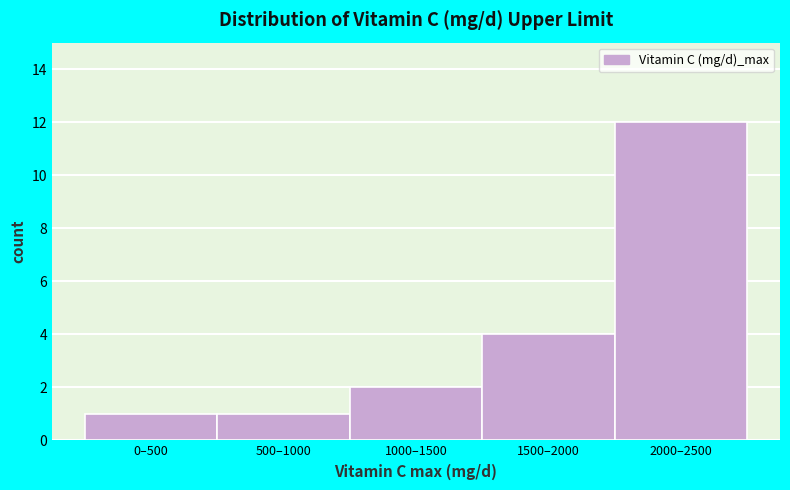

Reading right to left, list all the values displayed in this chart.

12	4	2	1	1